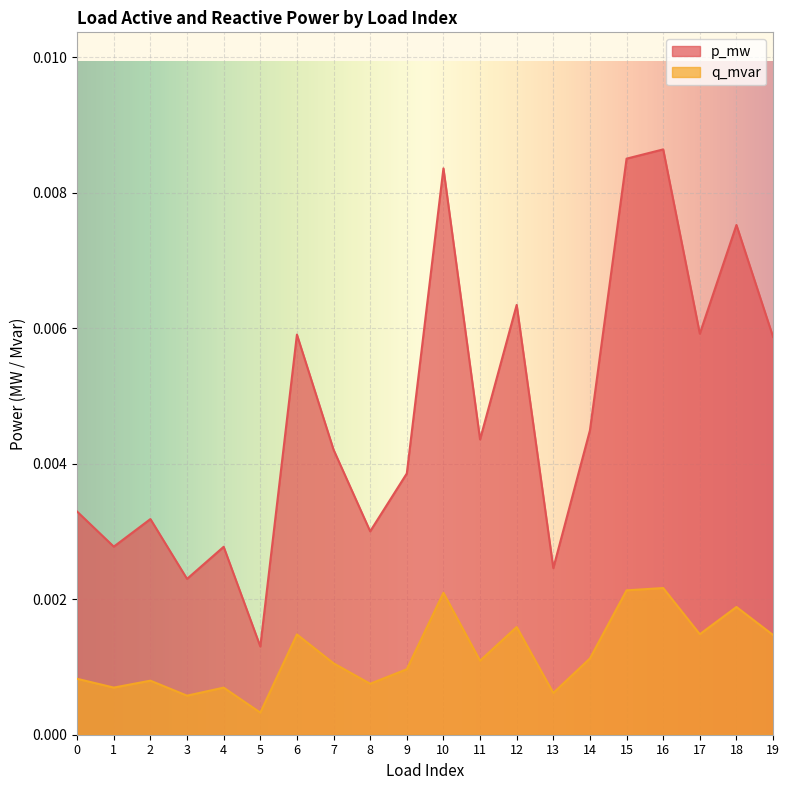

How many q_mvar values are between 0 and 1?

20